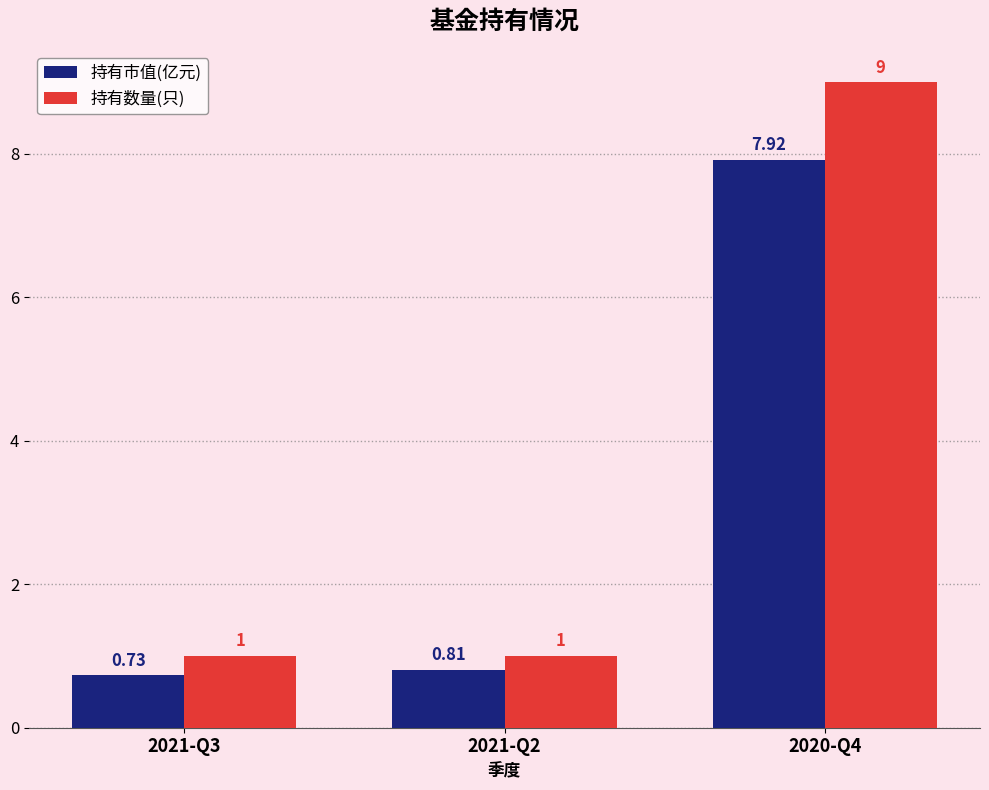

At which label does 持有市值(亿元) reach its peak?

2020-Q4